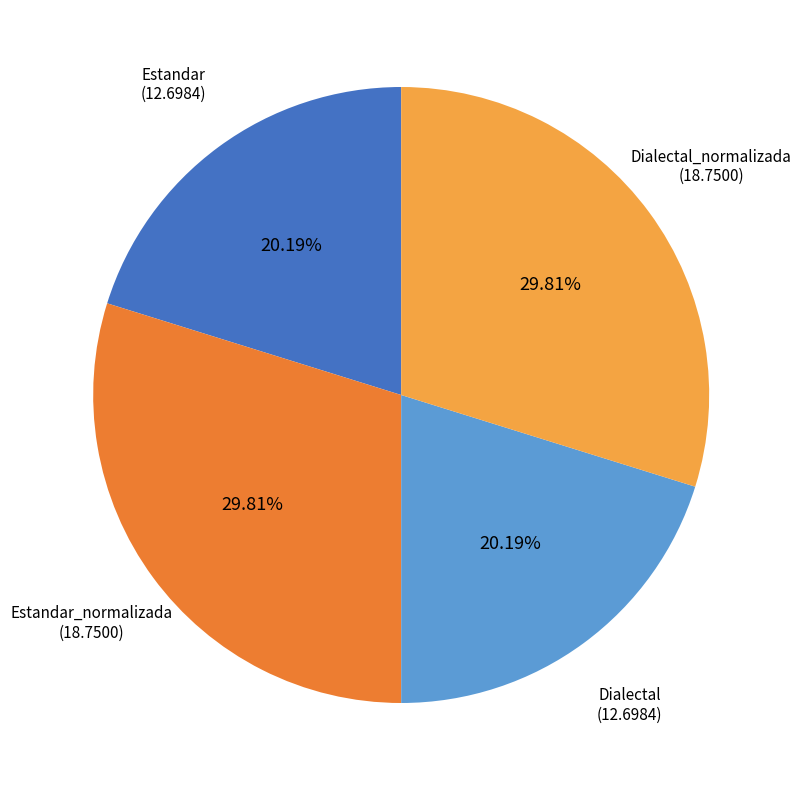

Count the number of slices in the pie.

4